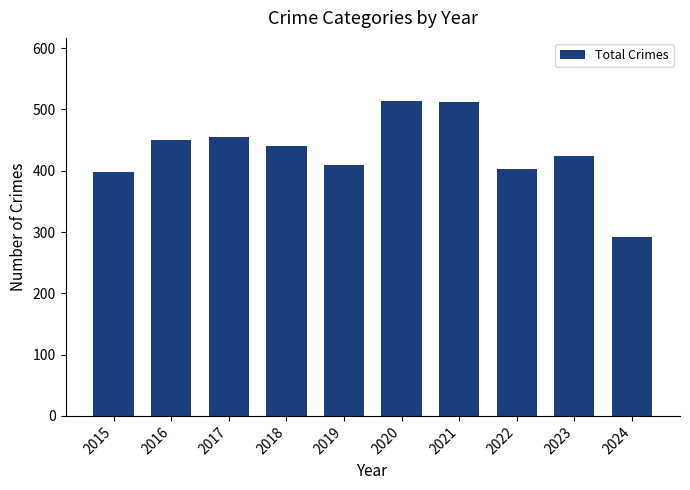

At which label does the data first exceed 440?

2016